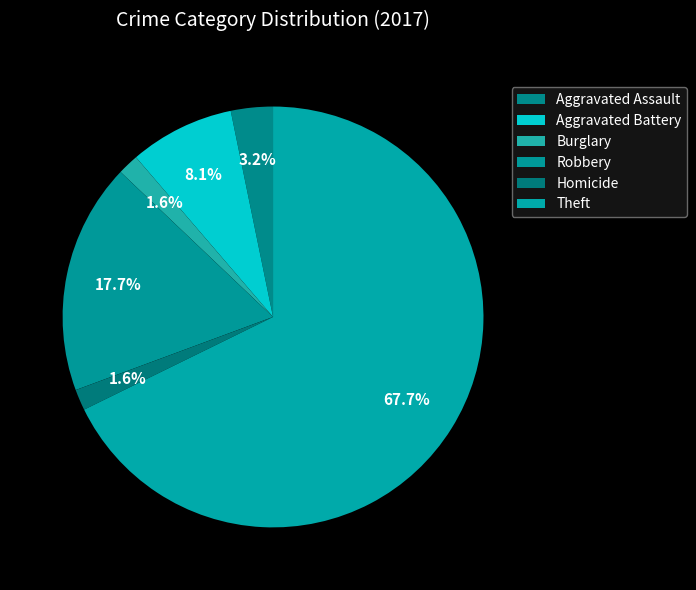

How many slices are in this pie chart?

6